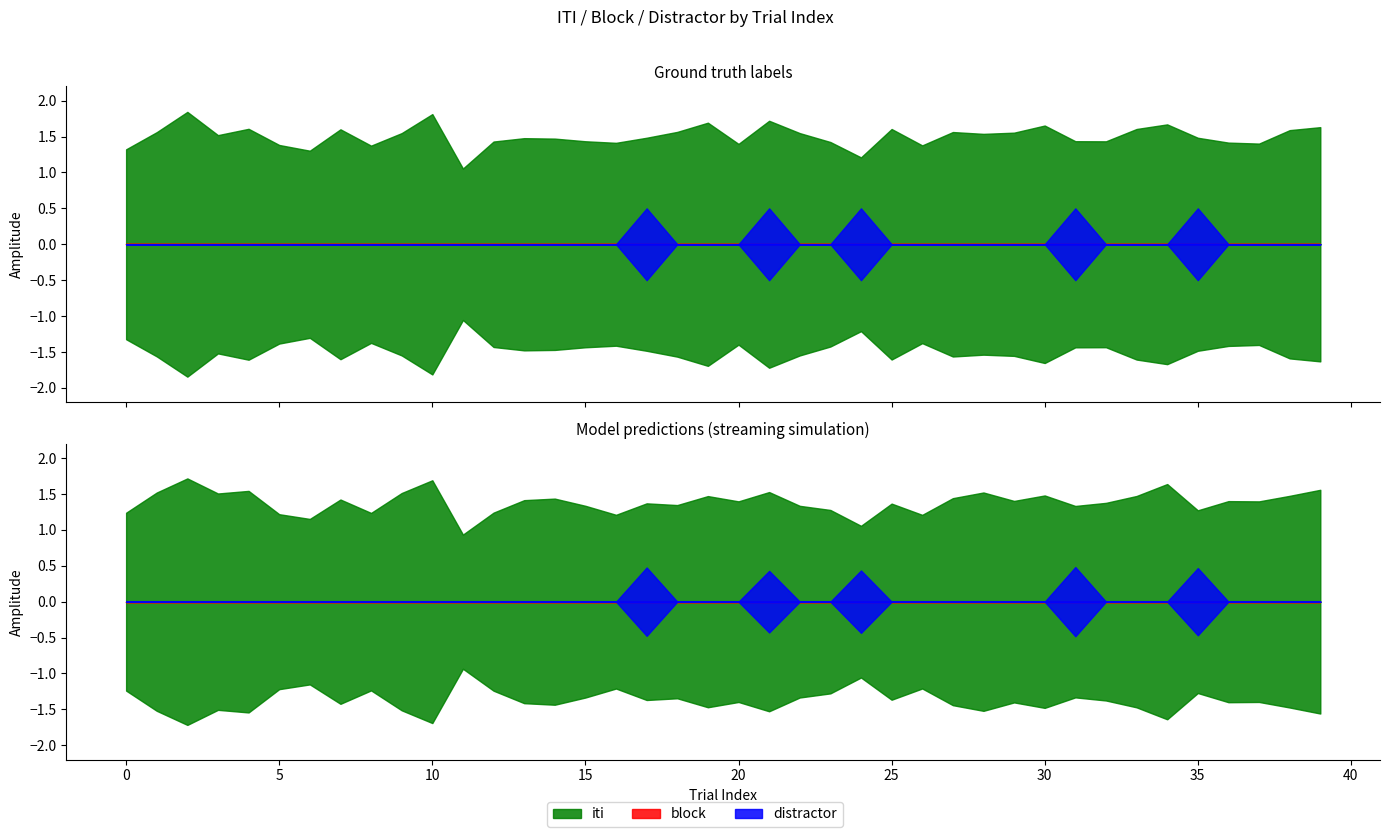

At 22, list the series in order from smallest to largest.

block, distractor, iti